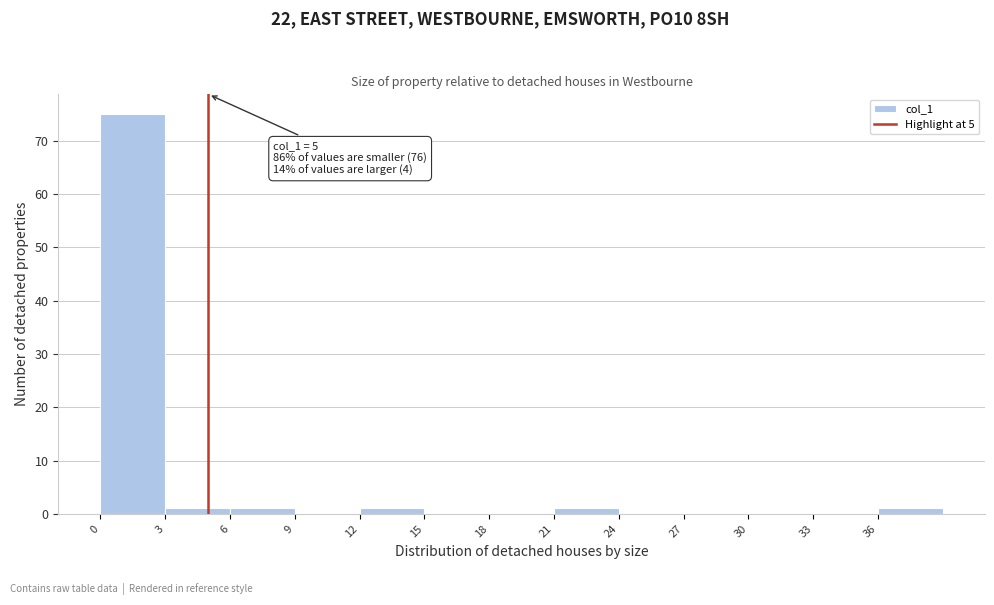

Over which range of the x-axis is the bar tallest?

0 to 3